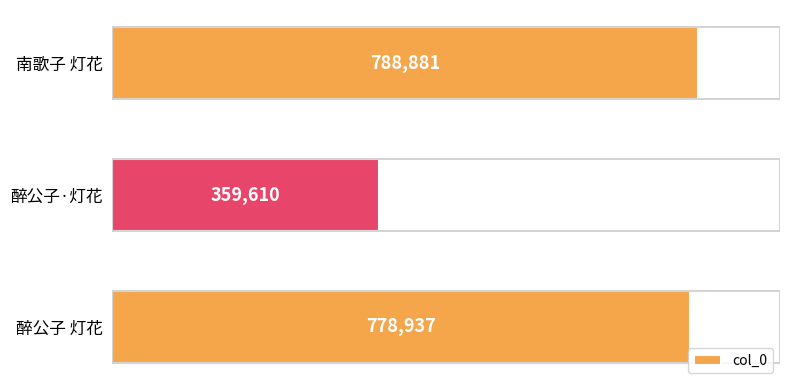

What is the difference between the maximum and second lowest values?

9944